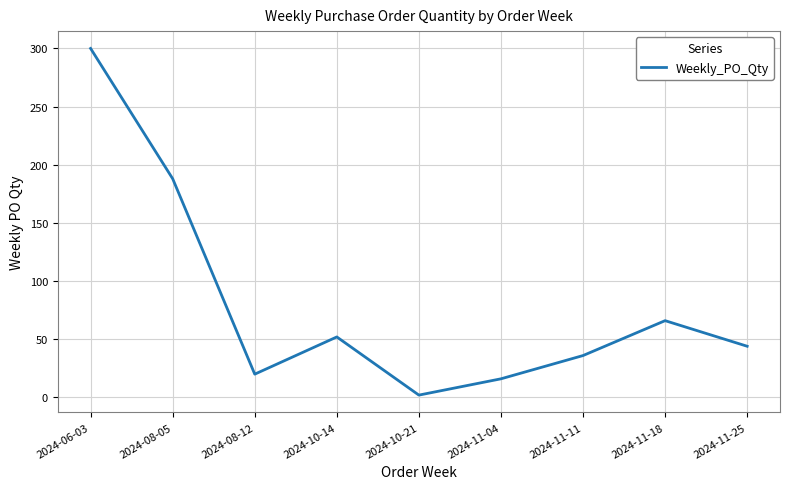

At which category does the data reach its first local valley?

2024-08-12